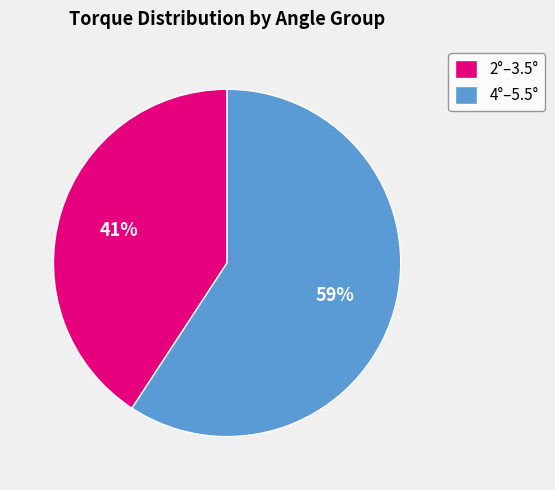

True or false: 2°–3.5° accounts for 27% of the total.

False